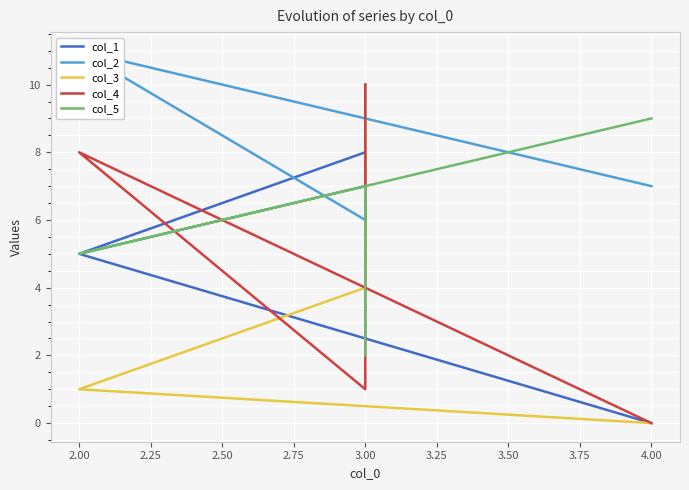

In col_1, how many points are higher than both neighbors (excluding endpoints)?

1